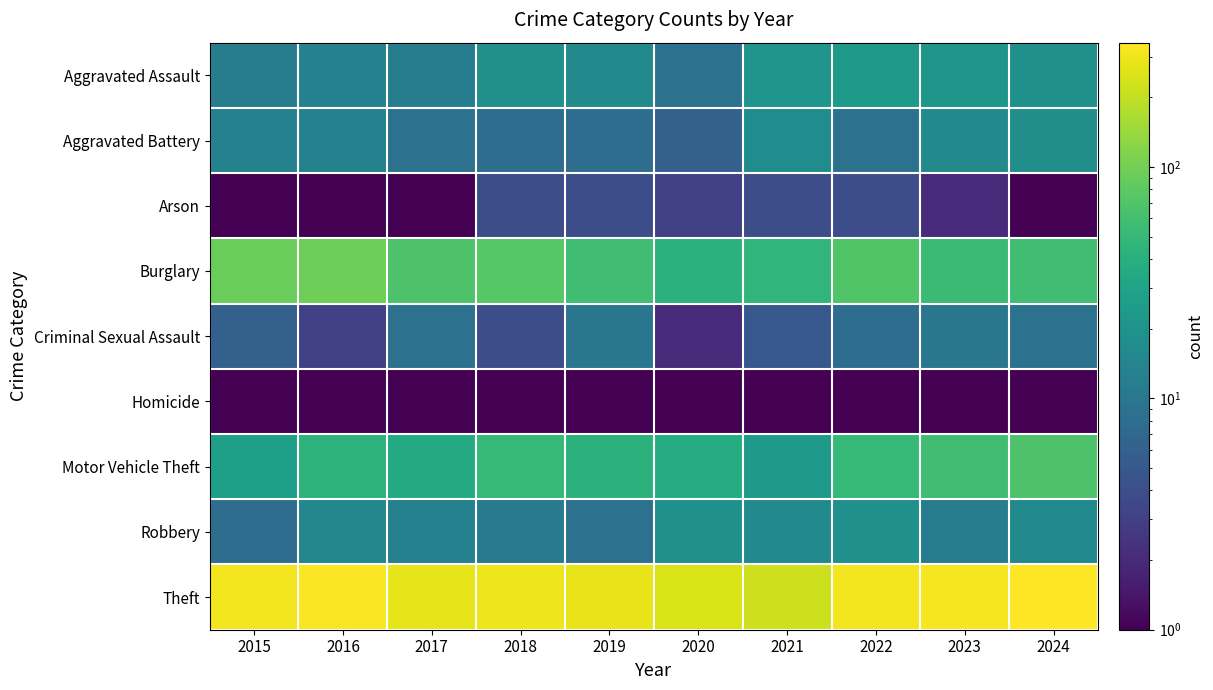

At which category is the sum across all series the highest?

2024